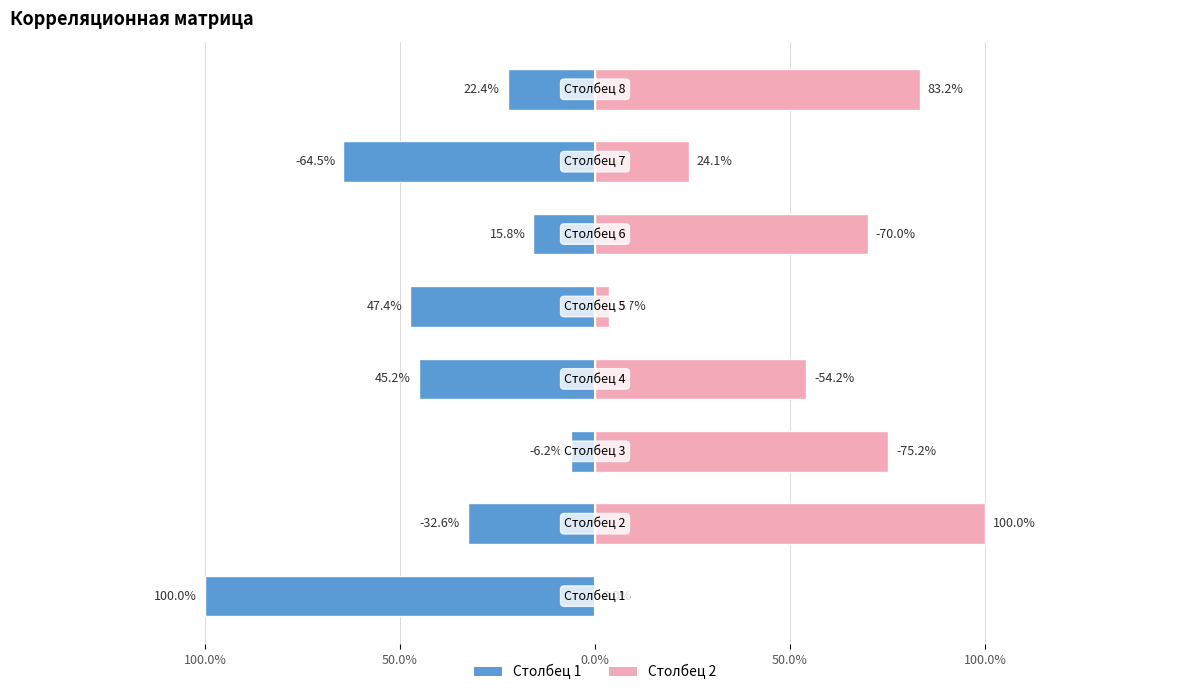

Which has a higher value, Столбец 3 or Столбец 5?

Столбец 5